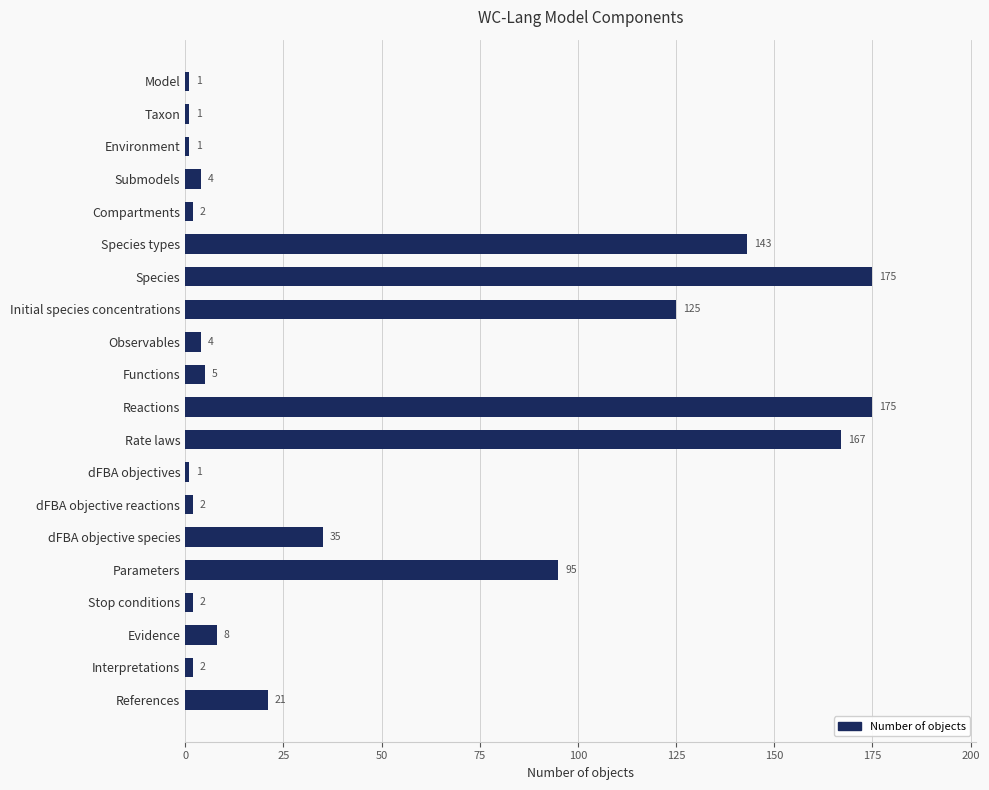

At which label is the value closest to 88?

Parameters